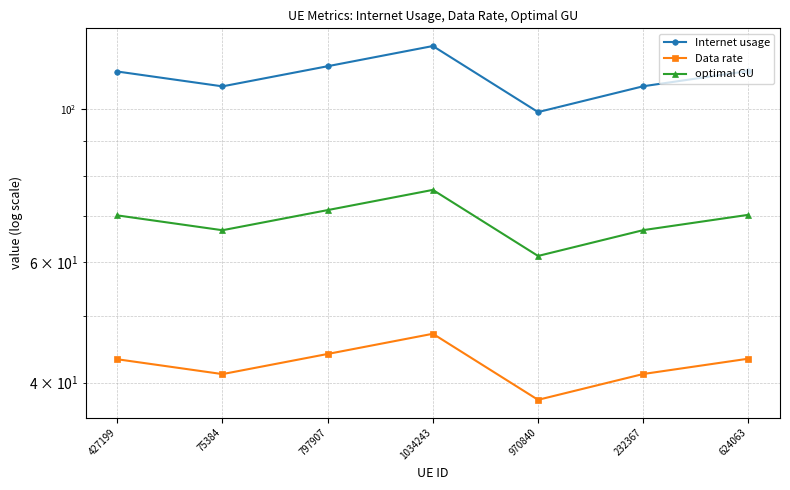

Is the value of Internet usage at 624063 greater than the value of optimal GU at 427199?

Yes